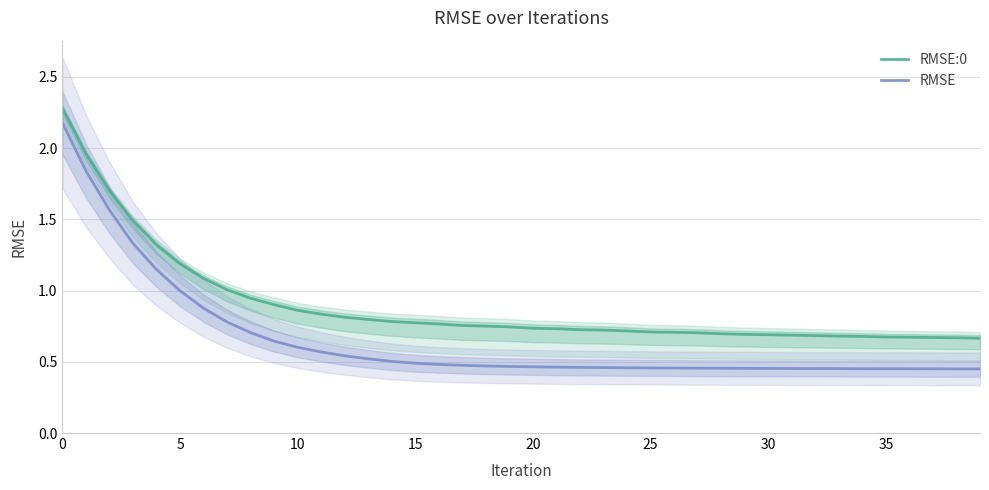

At which category does RMSE reach its first local valley?

38